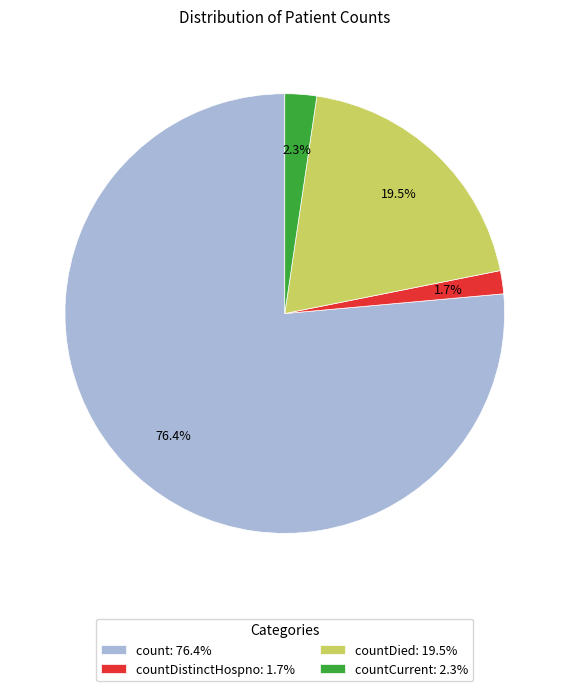

Which slice represents more than half of the pie?

count: 76.4%